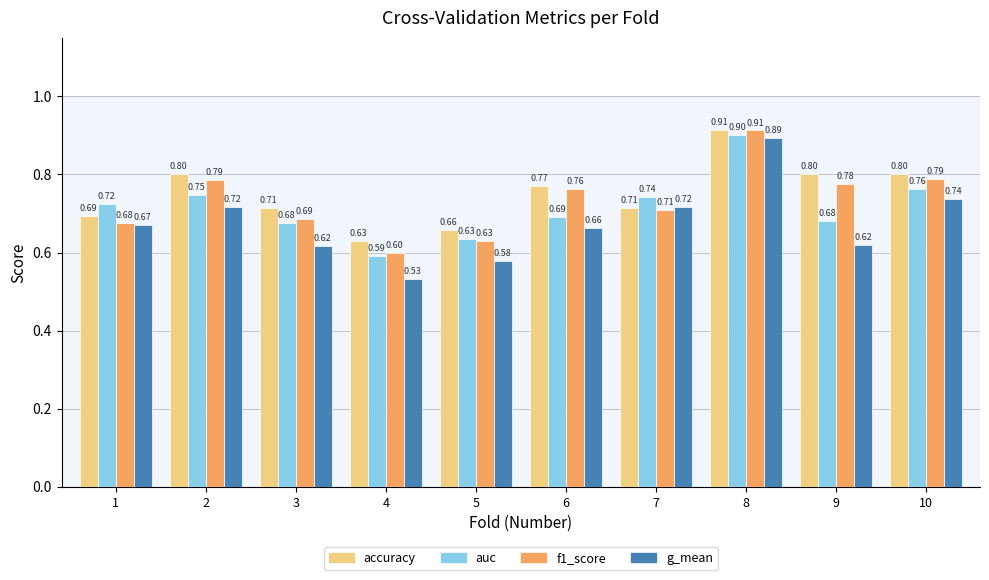

What is the total value across all series at 5?

2.5